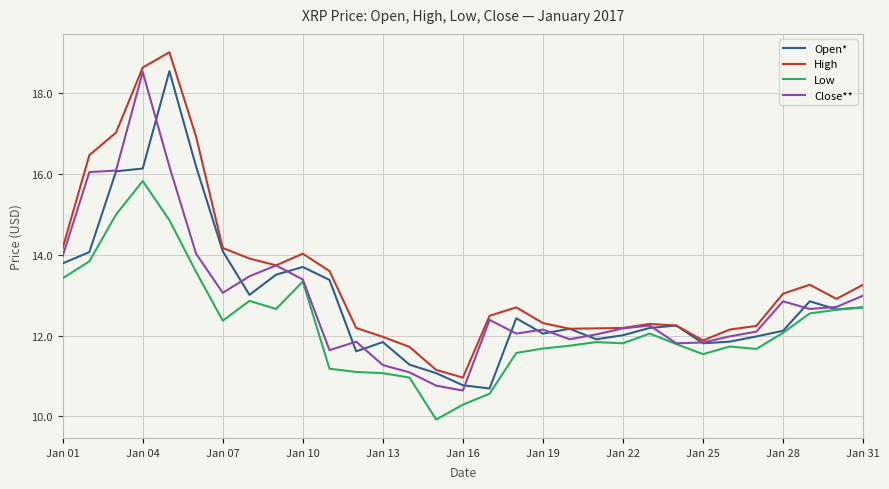

Which series has the largest total across all categories?

High